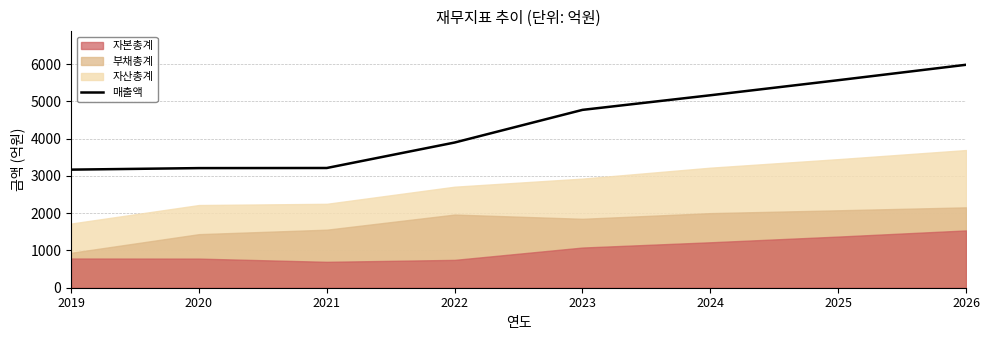

What is the value of the 1st point from the left?

3168